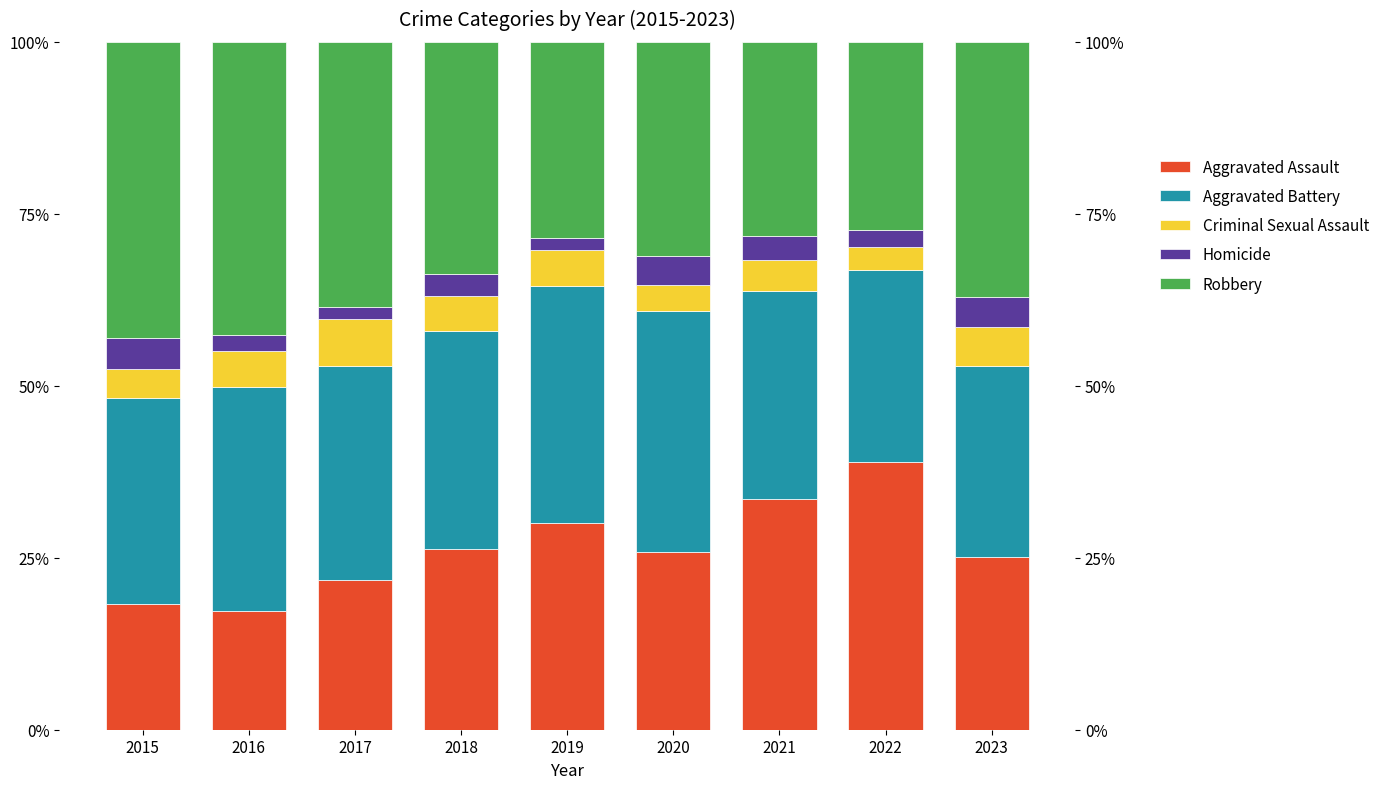

What are all the series names shown in the legend?

Aggravated Assault, Aggravated Battery, Criminal Sexual Assault, Homicide, Robbery